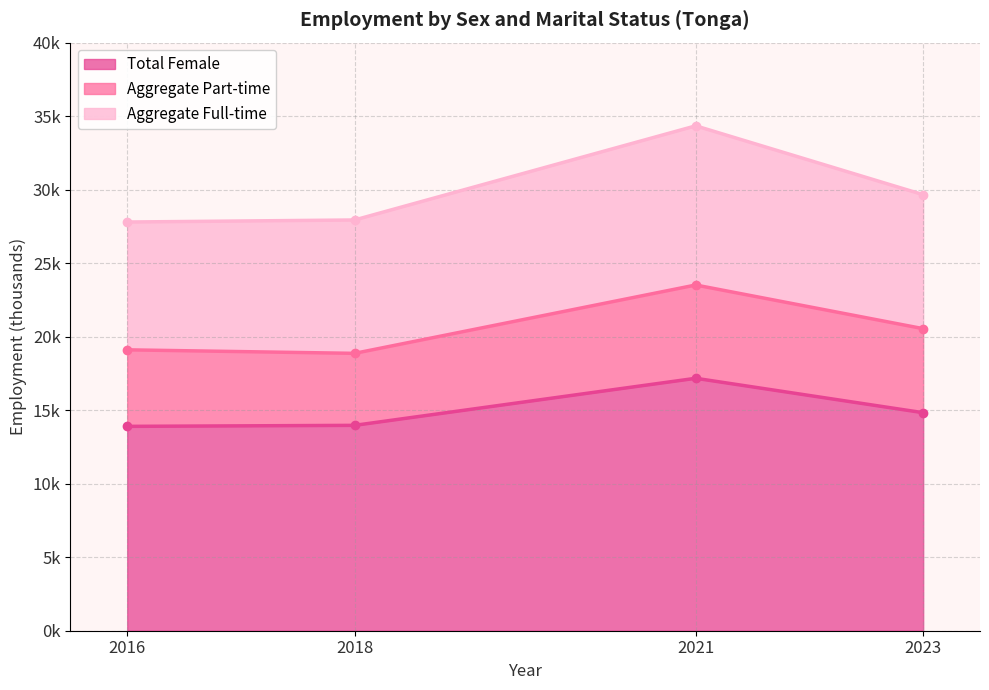

What is the total value across all series at 2016?

27.8